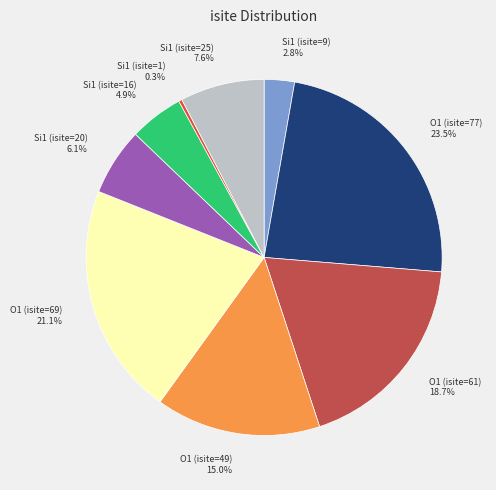

Which slice is the smallest?

Si1 (isite=1)